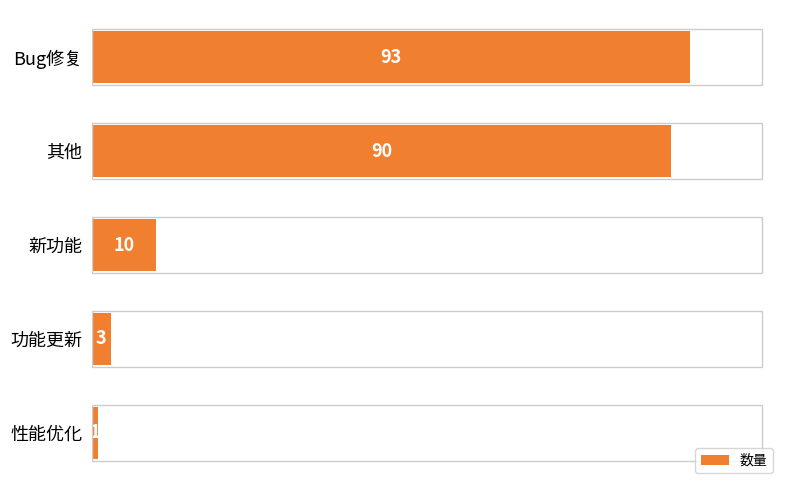

What is the value of the 2nd bar from the top?

90